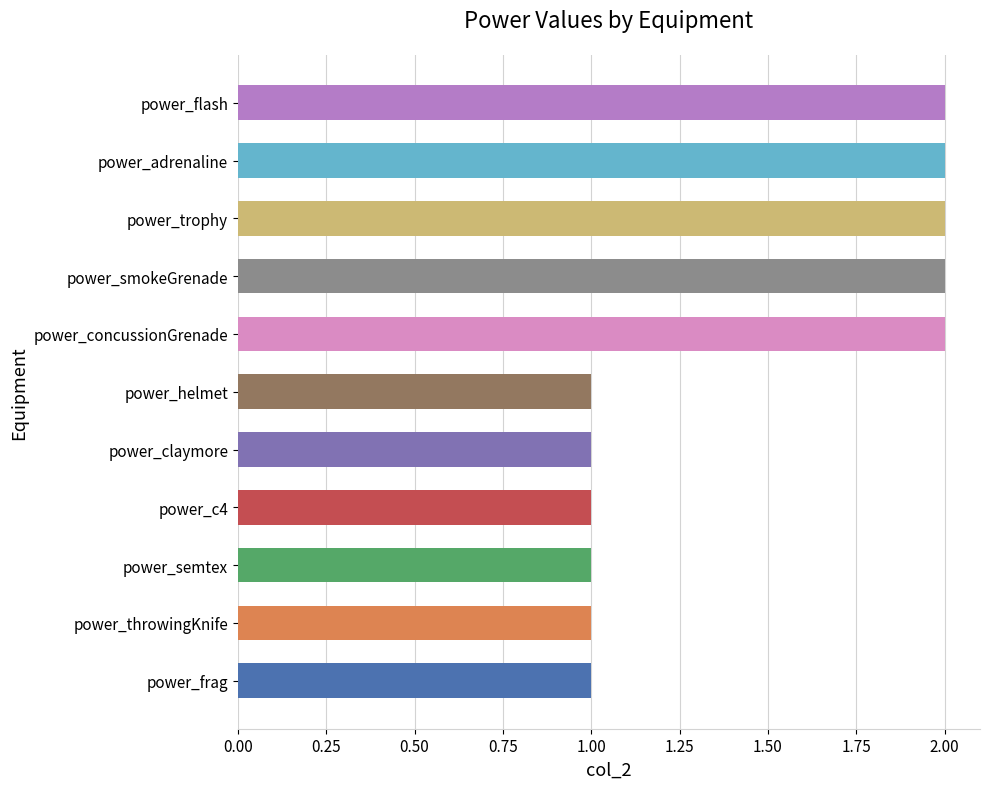

What is the value of the 10th bar from the left?

2